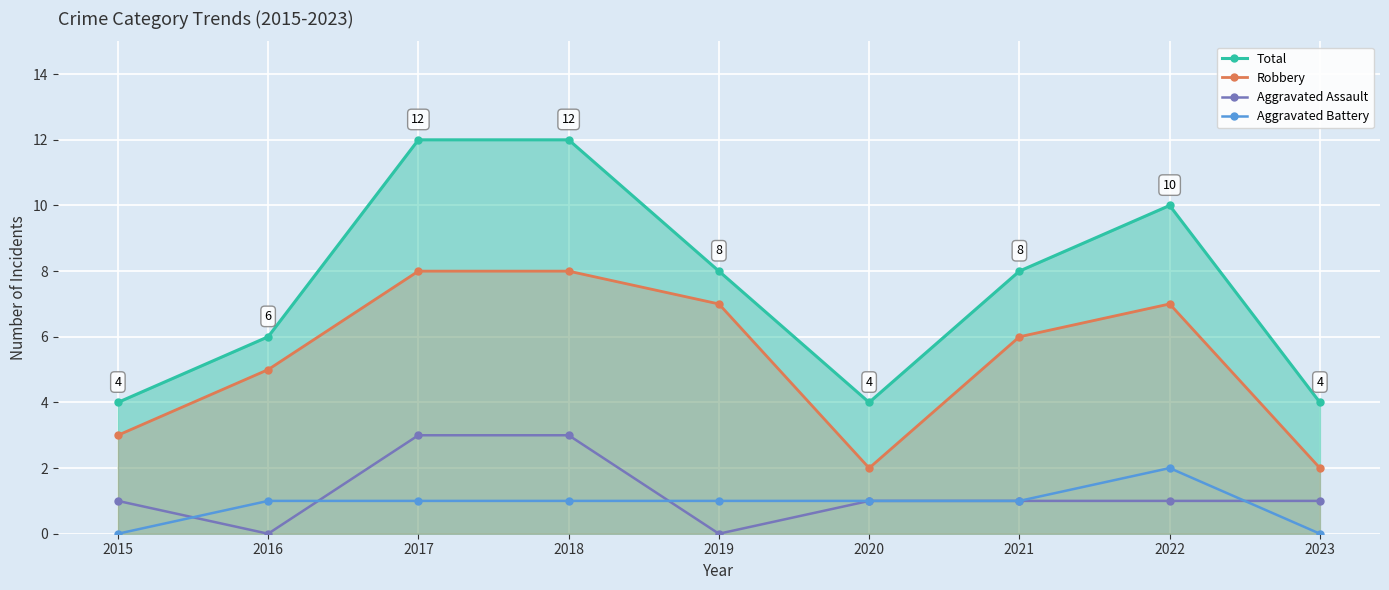

Rank the categories by Aggravated Battery value from lowest to highest.

2015, 2023, 2016, 2017, 2018, 2019, 2020, 2021, 2022